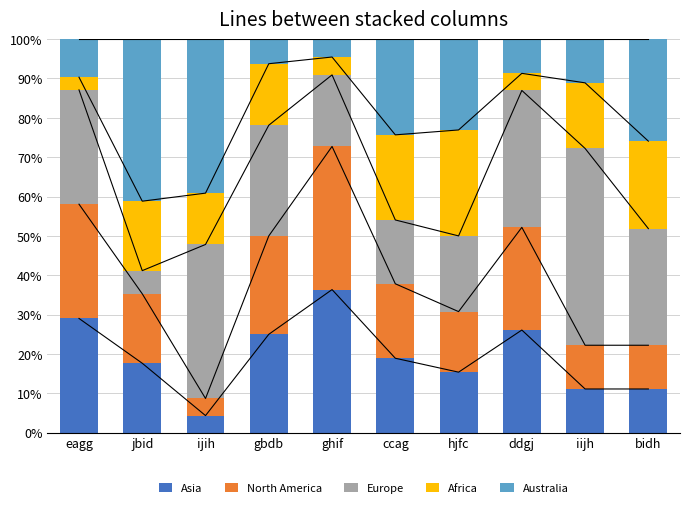

What is the label of the 7th bar from the left?

hjfc